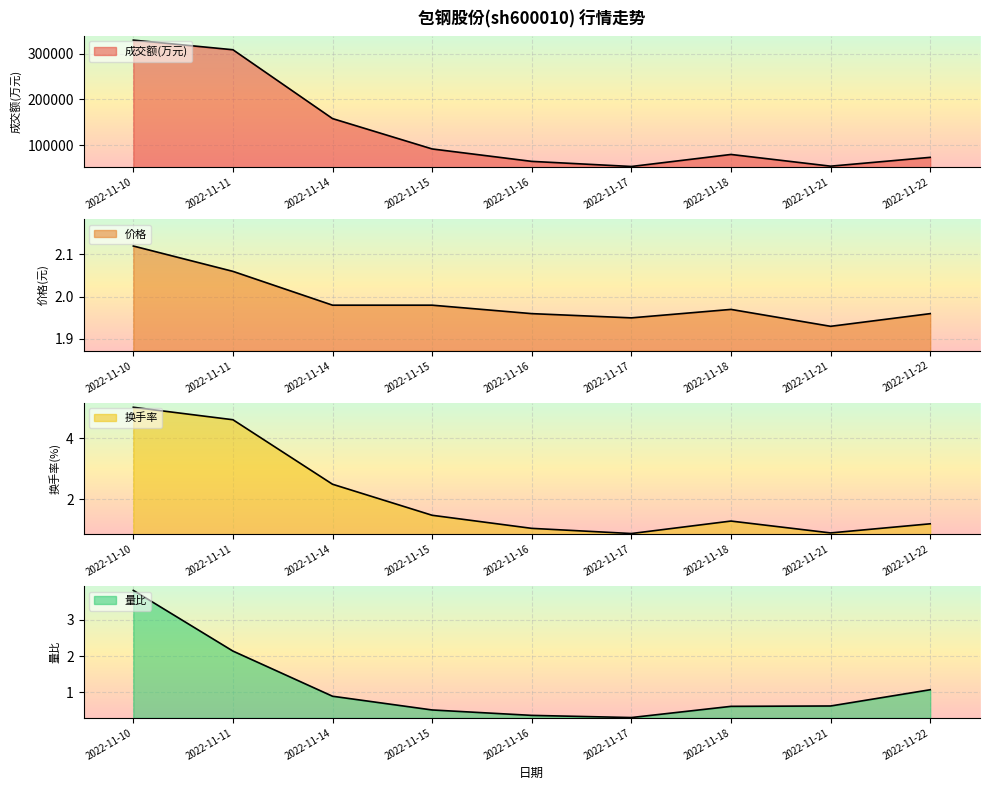

What is the value of the 成交额(万元) point at the 8th from the left?

54396.0